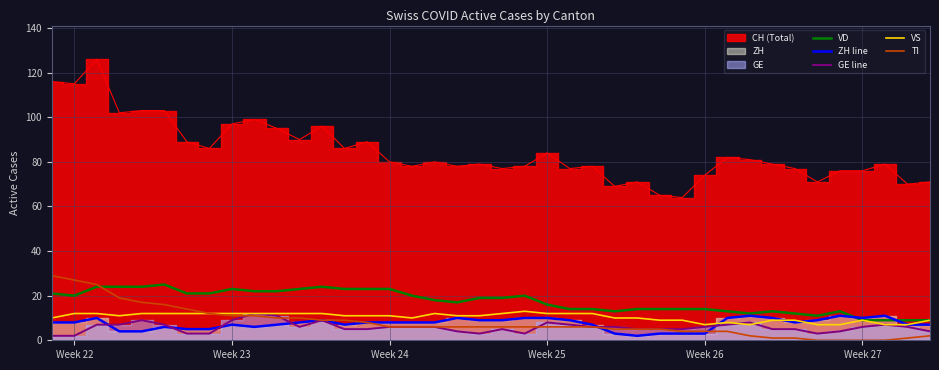

What is the highest value of the ZH line series?

11